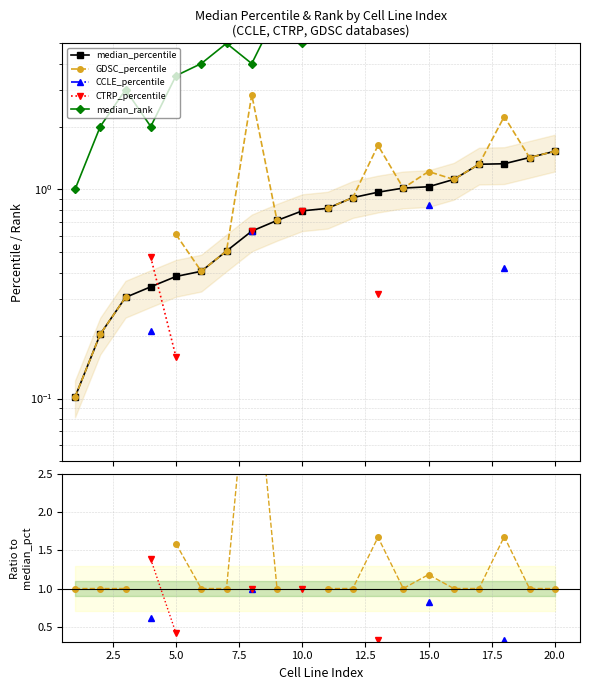

Which series has the largest total across all categories?

median_rank